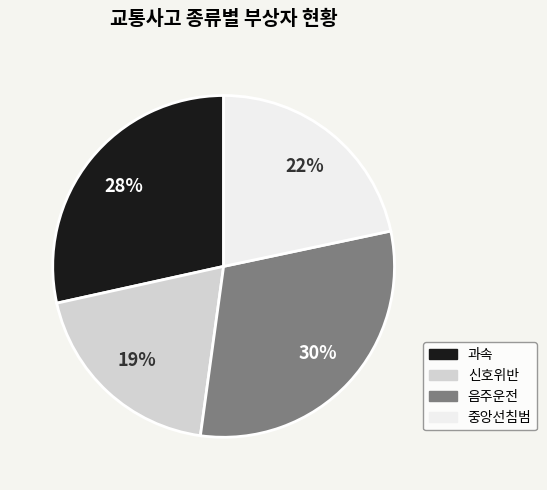

Approximately how many times larger is the value at 신호위반 compared to 중앙선침범?

0.9